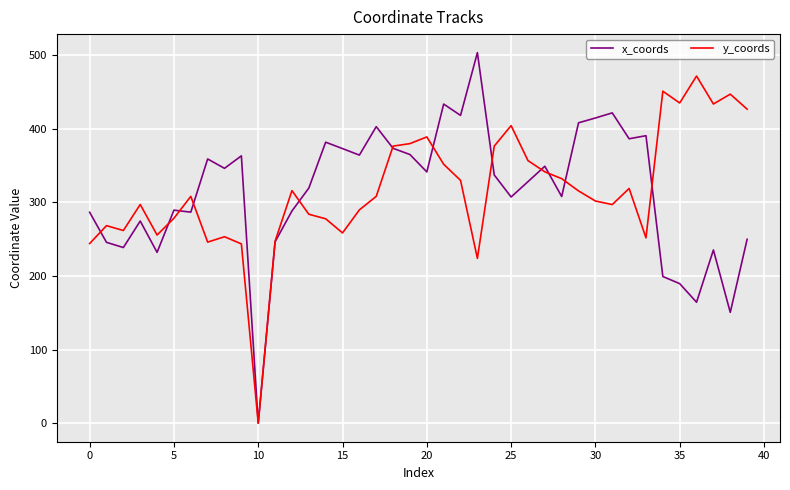

Which series has the widest spread of values?

x_coords